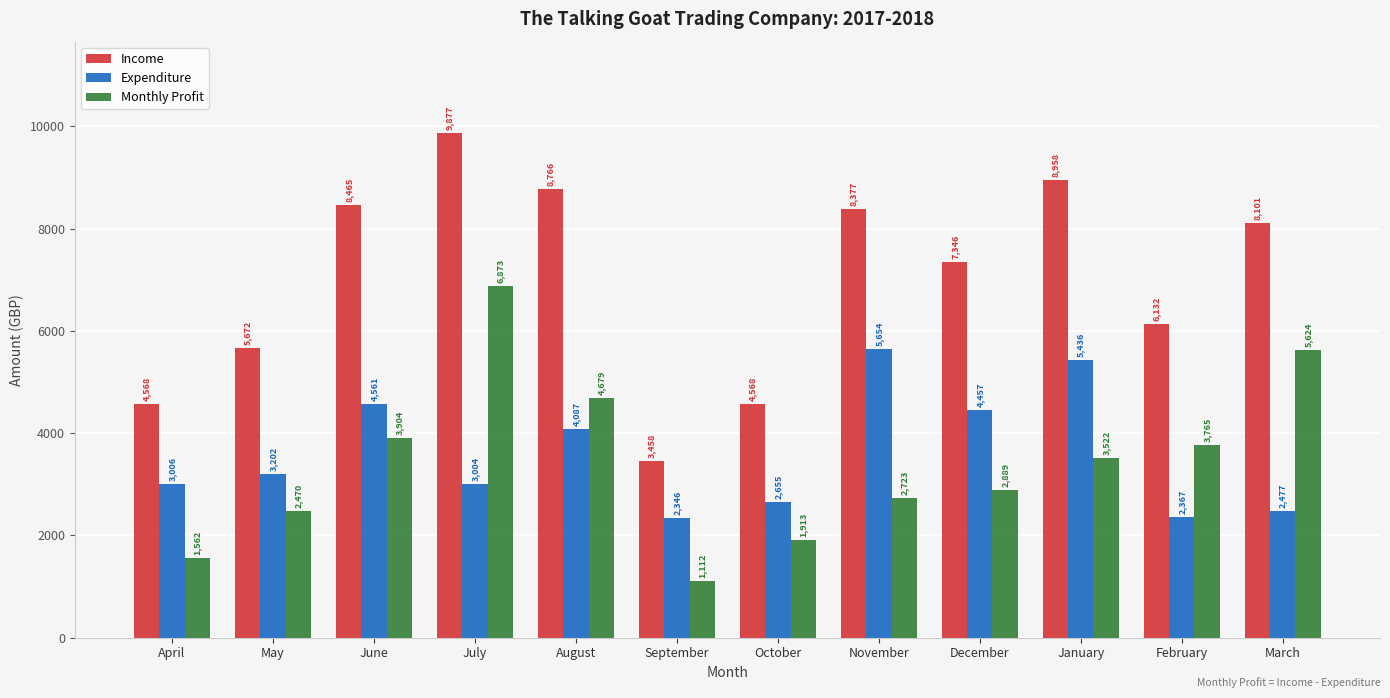

The Expenditure series shows 4087.3 at August. True or false?

True